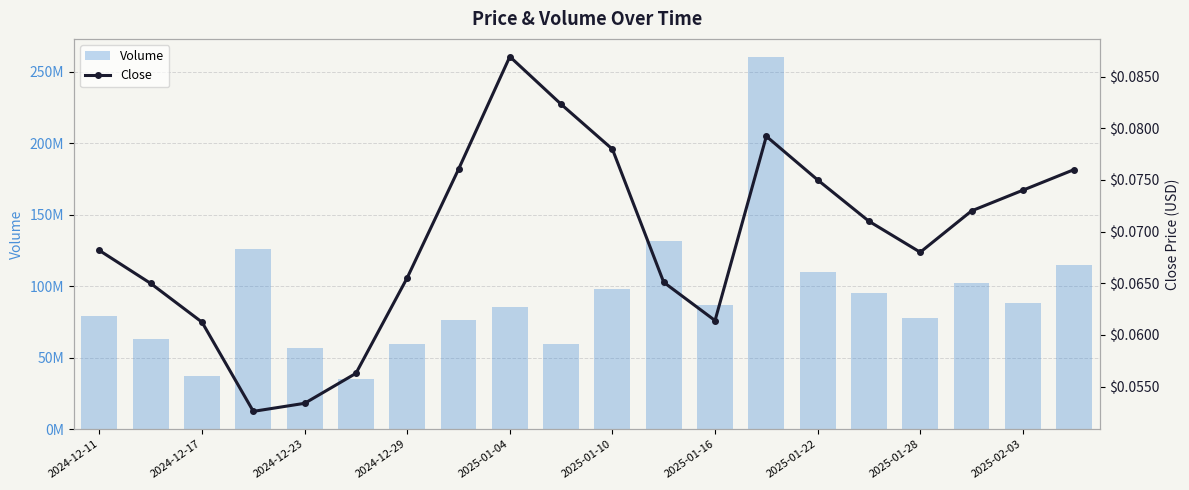

The value of Close at 2024-12-29 is 0.1. True or false?

False